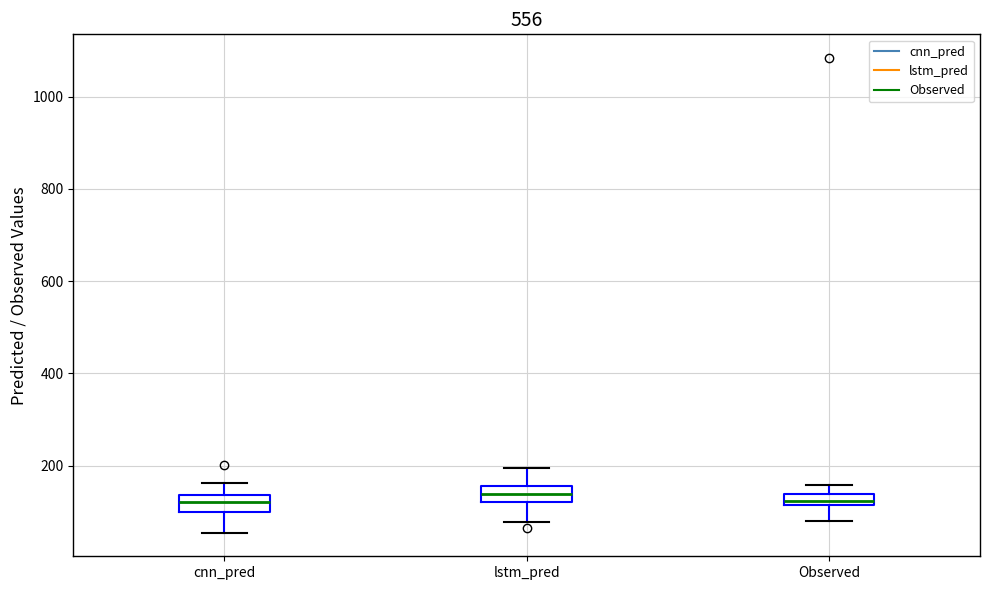

Where is the lower edge of the box for lstm_pred on the y-axis? The values are not printed on the chart, so give them approximately, as read against the axis.

120